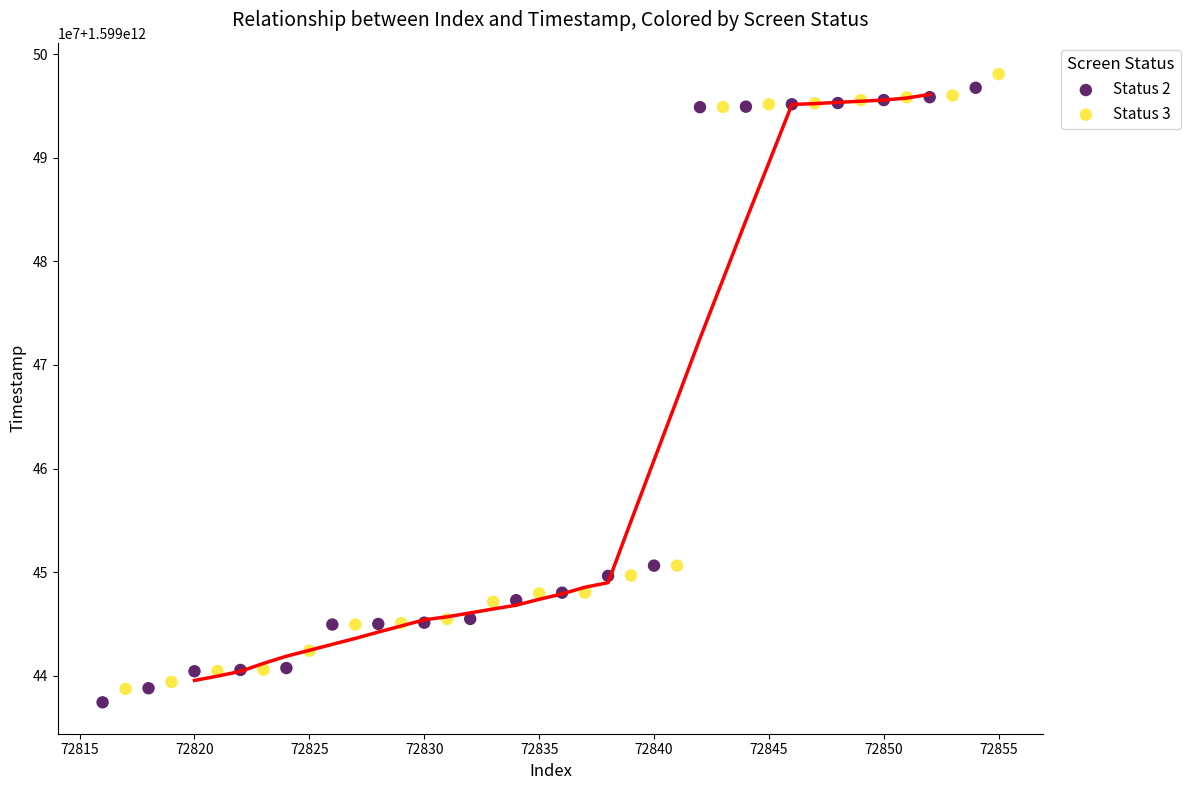

Which series reaches the minimum Y coordinate?

Status 2